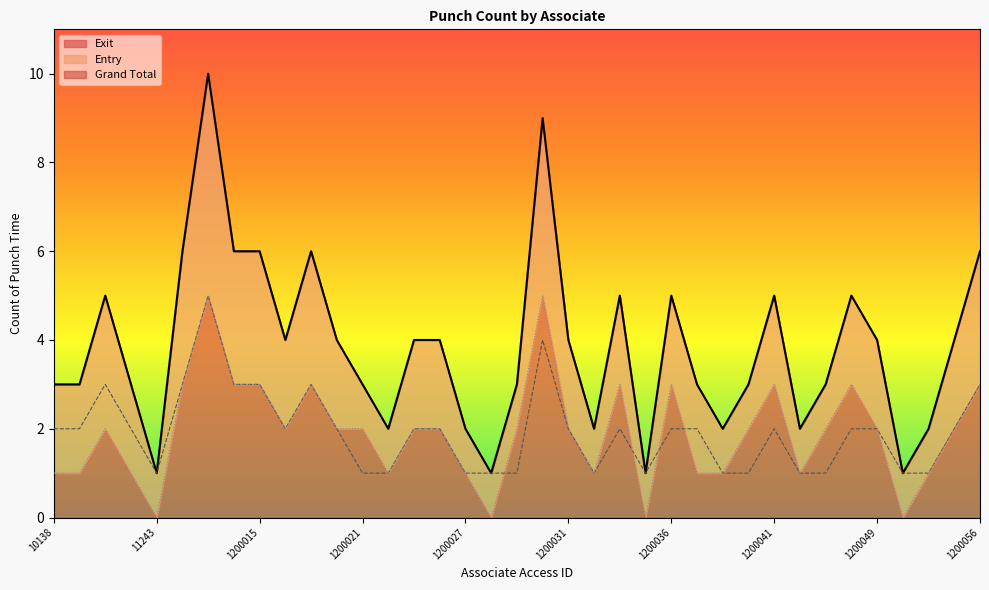

At 1200054, list the series in order from largest to smallest.

Grand Total, Entry, Exit